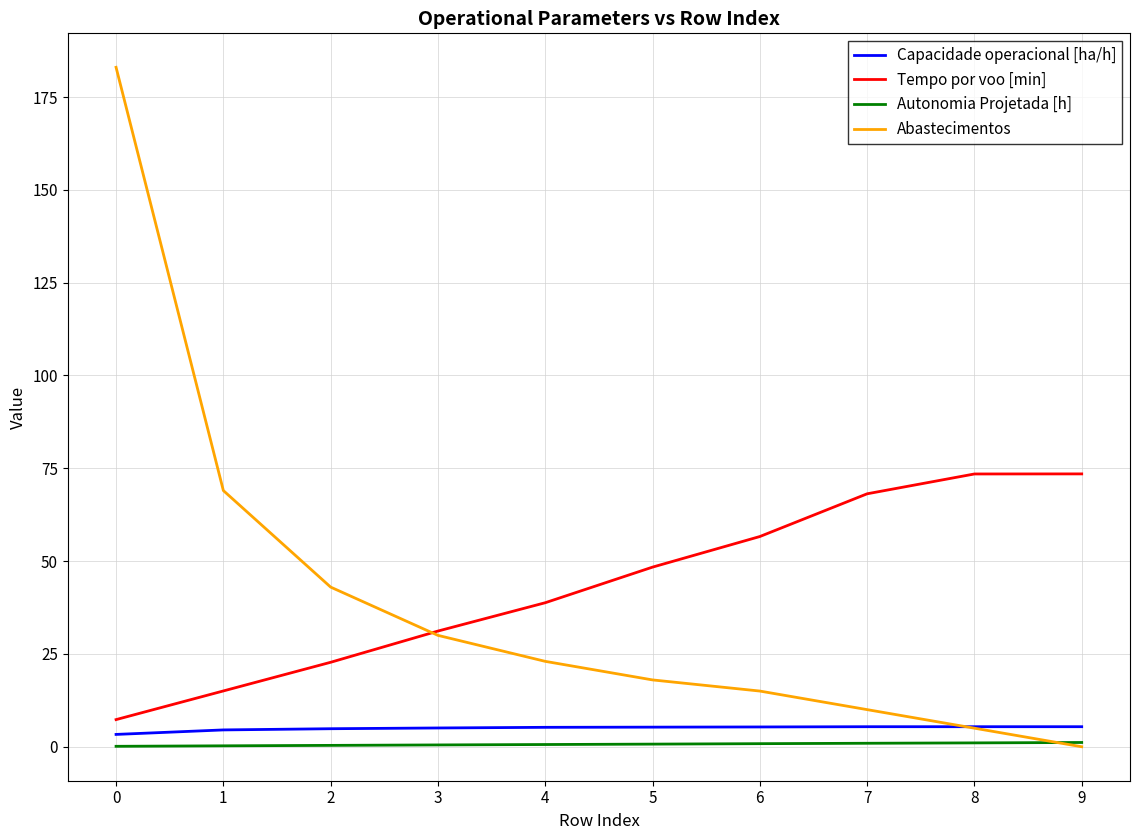

What is the difference between the maximum and minimum values in the Abastecimentos series?

183.0